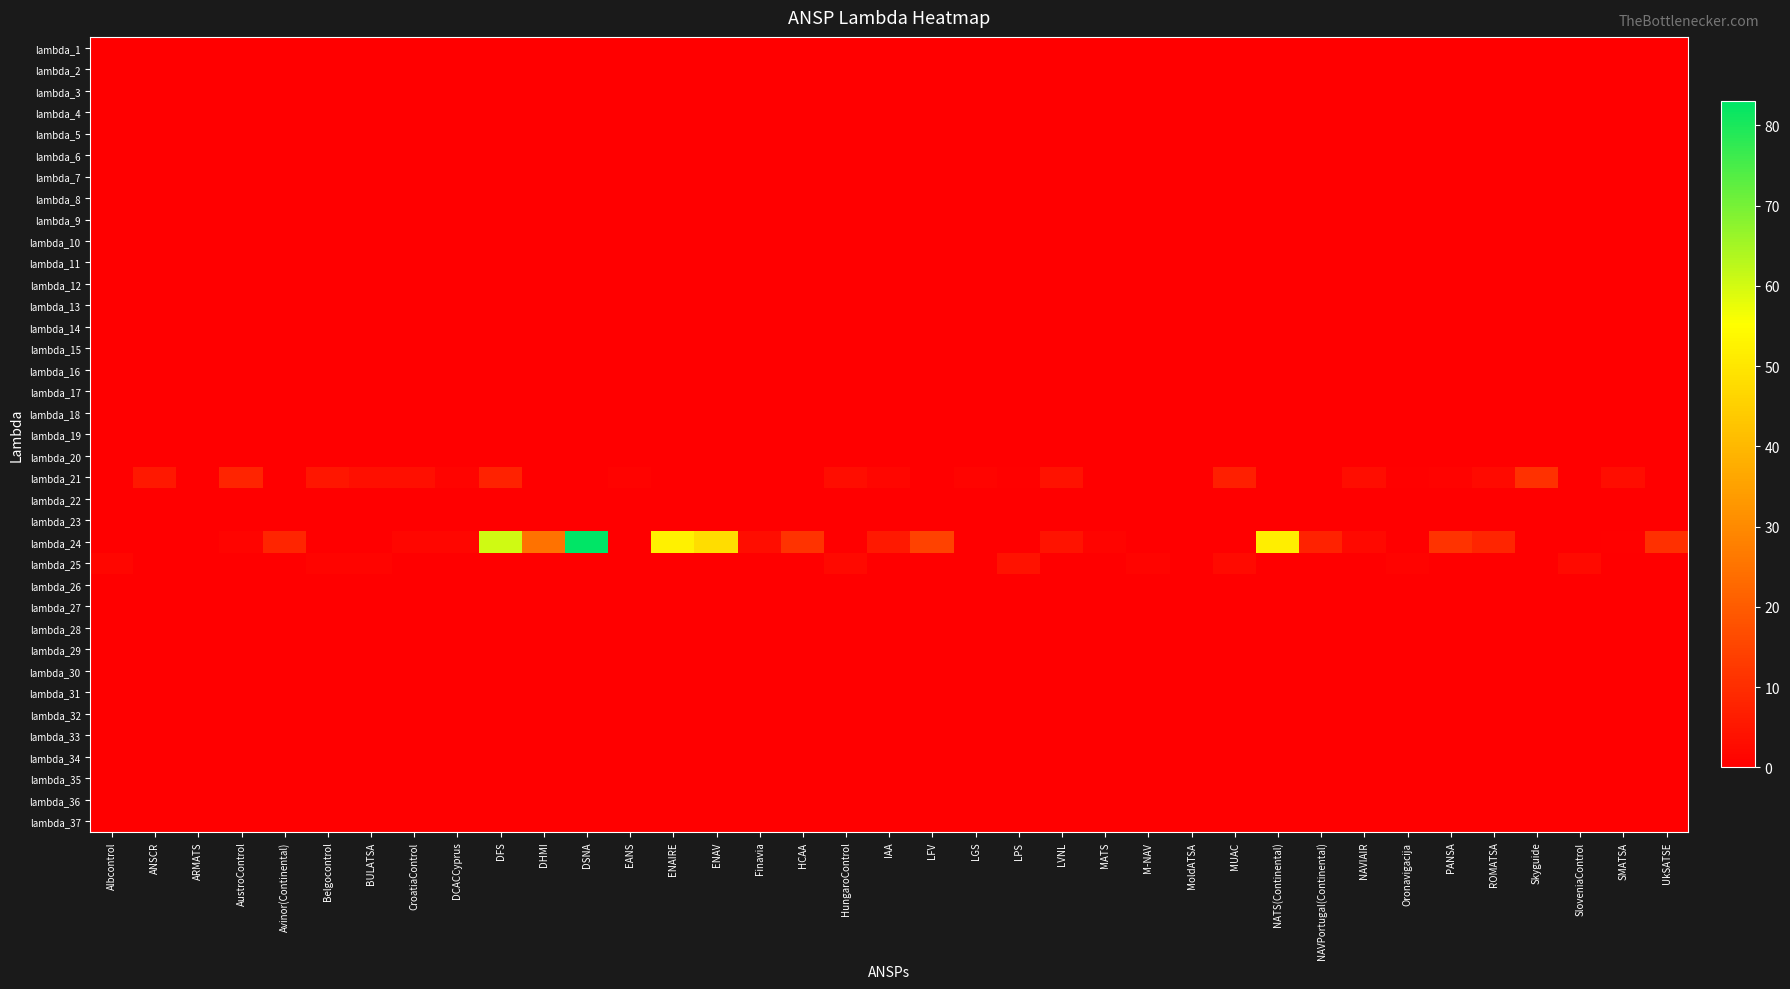

How many distinct data groups are displayed?

37